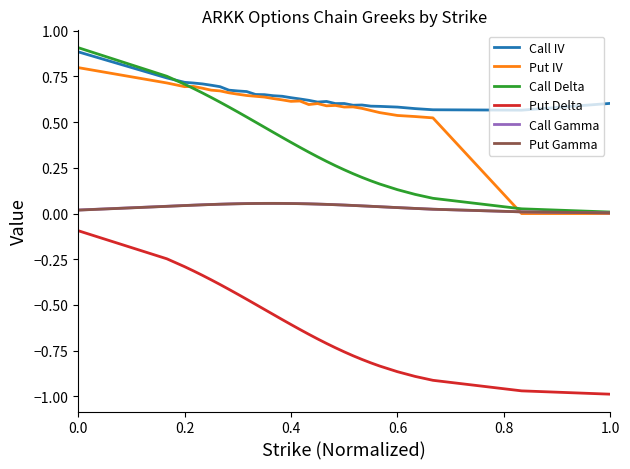

What is the greatest value displayed?

0.9